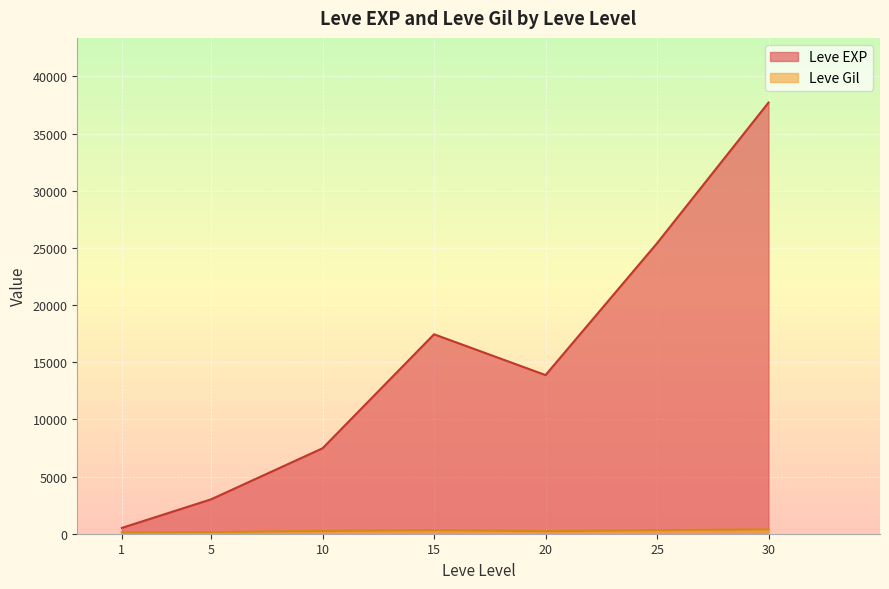

Rank the series by their average value, from highest to lowest.

Leve EXP, Leve Gil